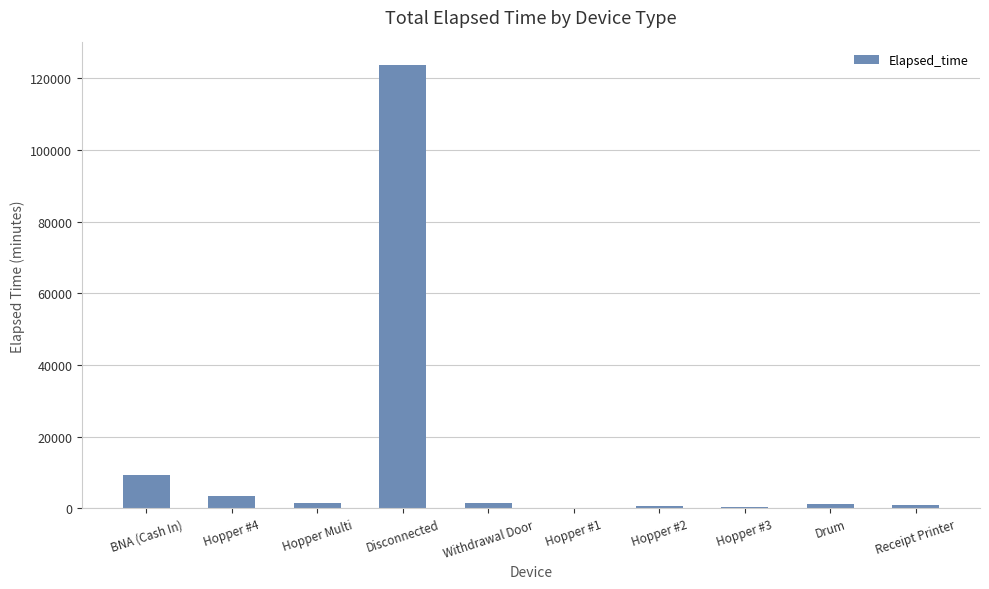

What is the sum of all values?

142905